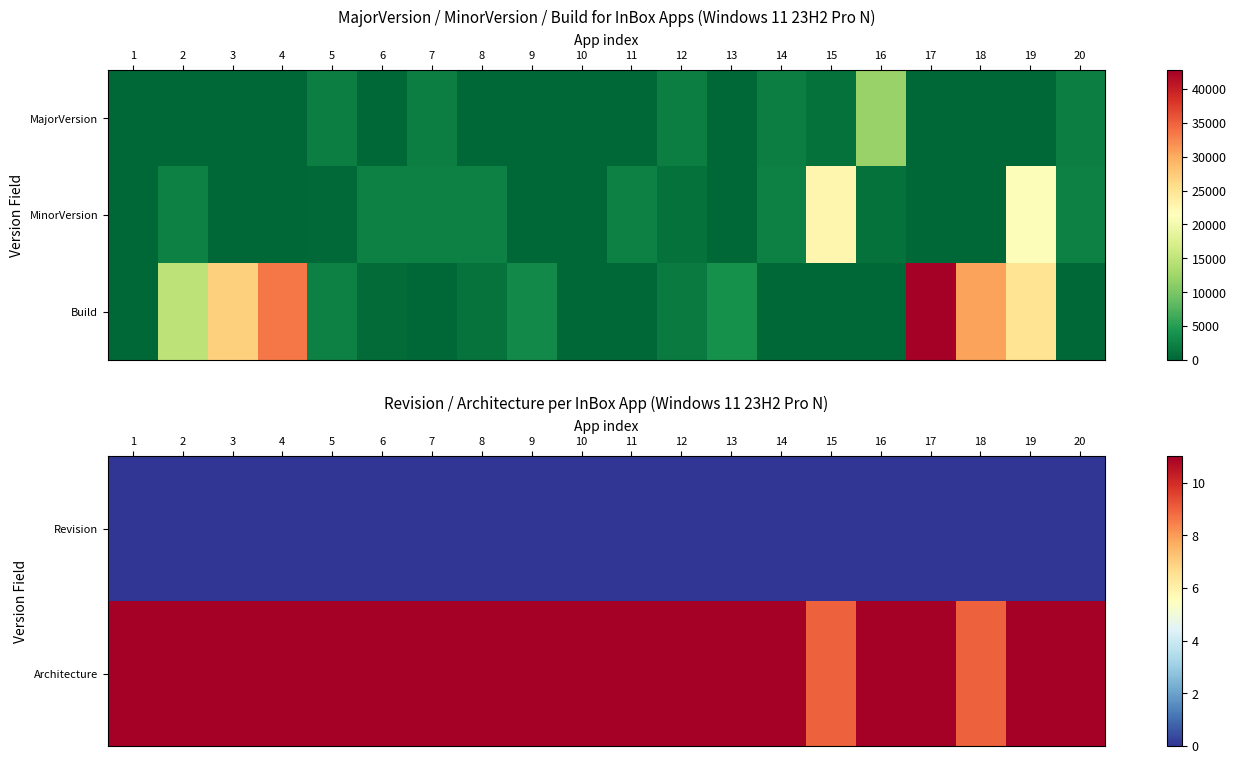

Rank the series by their maximum value, from lowest to highest.

Revision, Architecture, Build